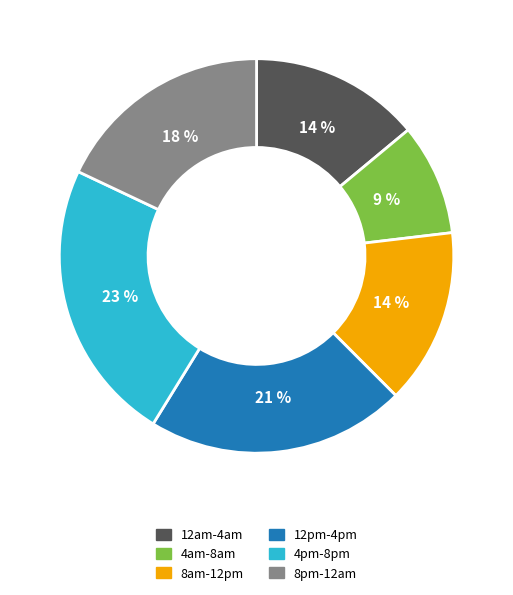

Between 12am-4am and 12pm-4pm, which is larger?

12pm-4pm